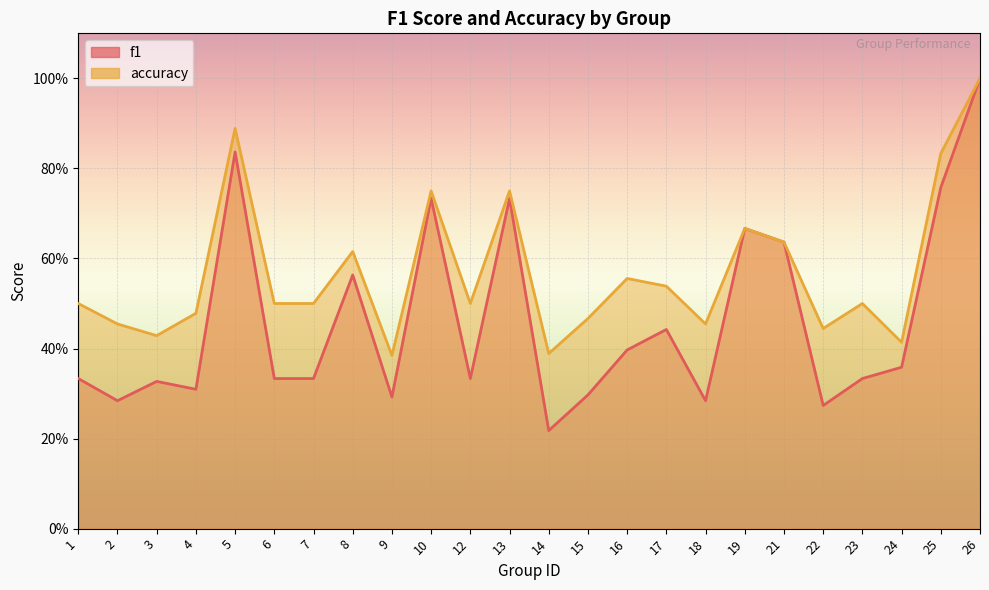

At which category is the sum across all series the highest?

26